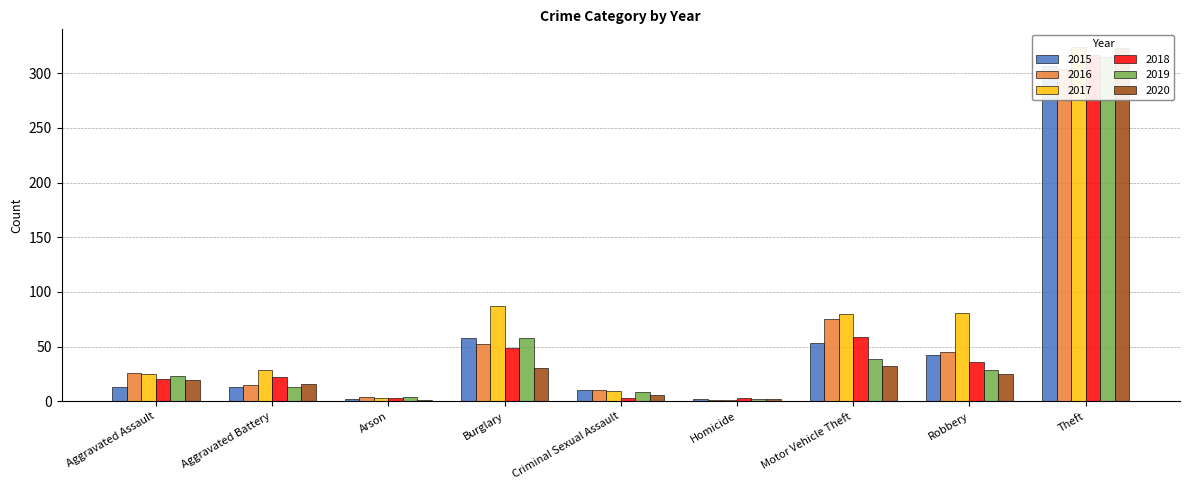

The 2019 series shows 39 at Motor Vehicle Theft. True or false?

True